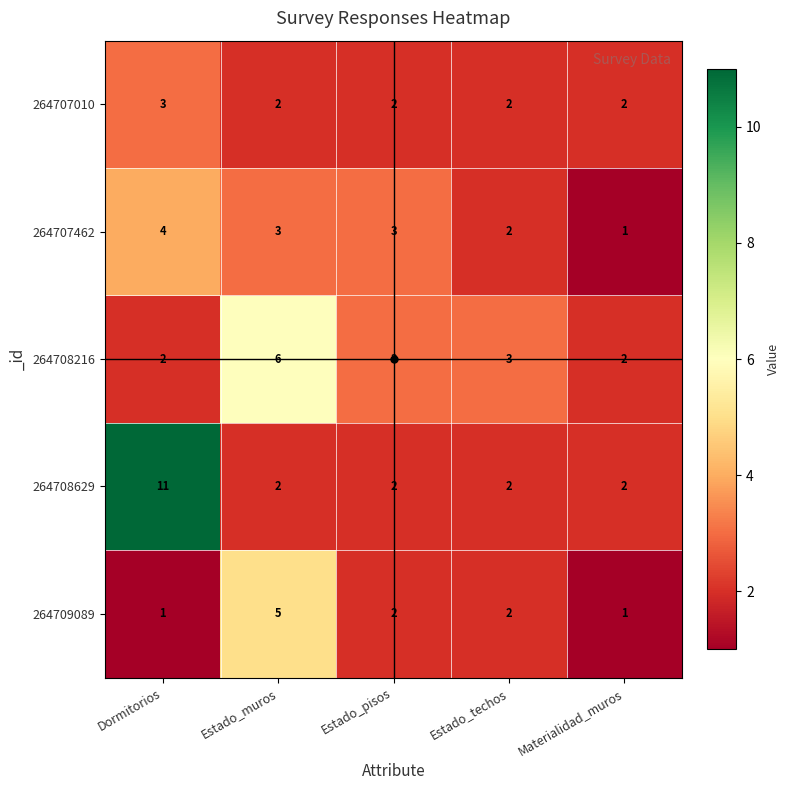

What is the difference between the highest and lowest values at Dormitorios?

10